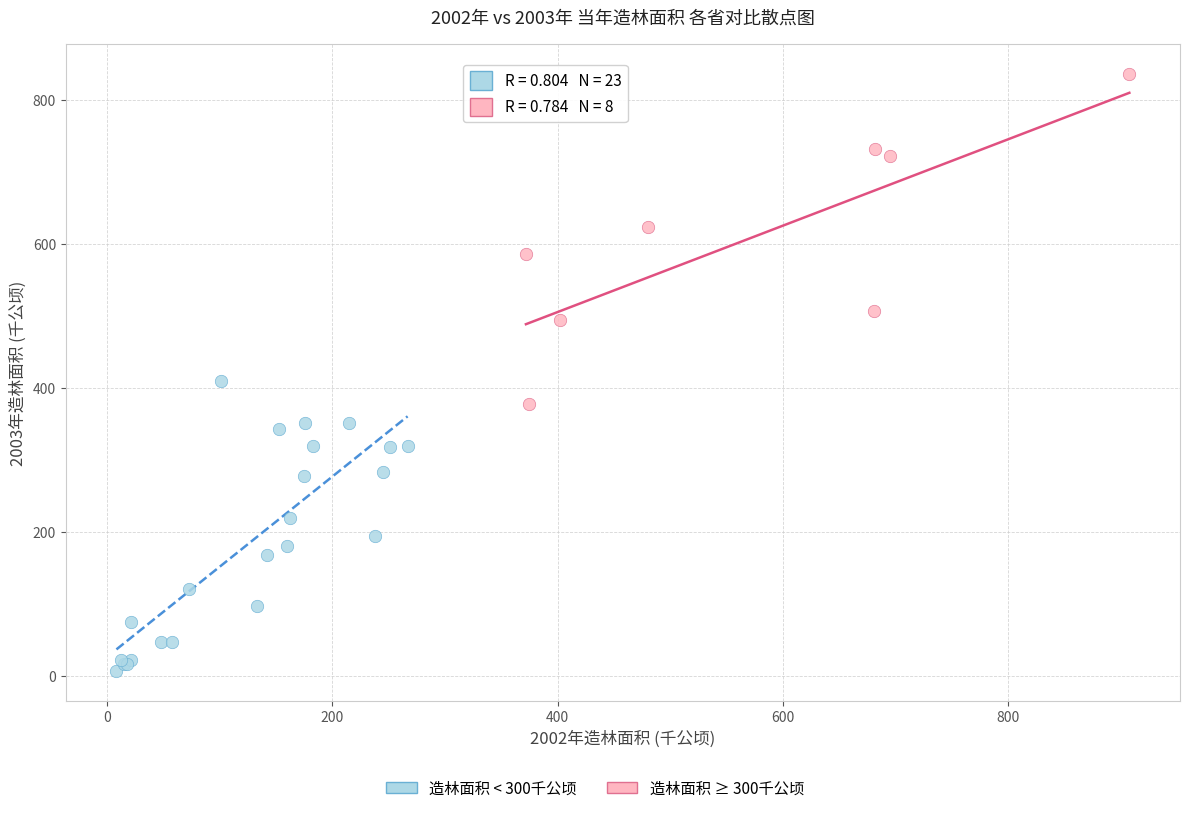

Which series reaches the maximum Y coordinate?

造林面积 ≥ 300千公顷